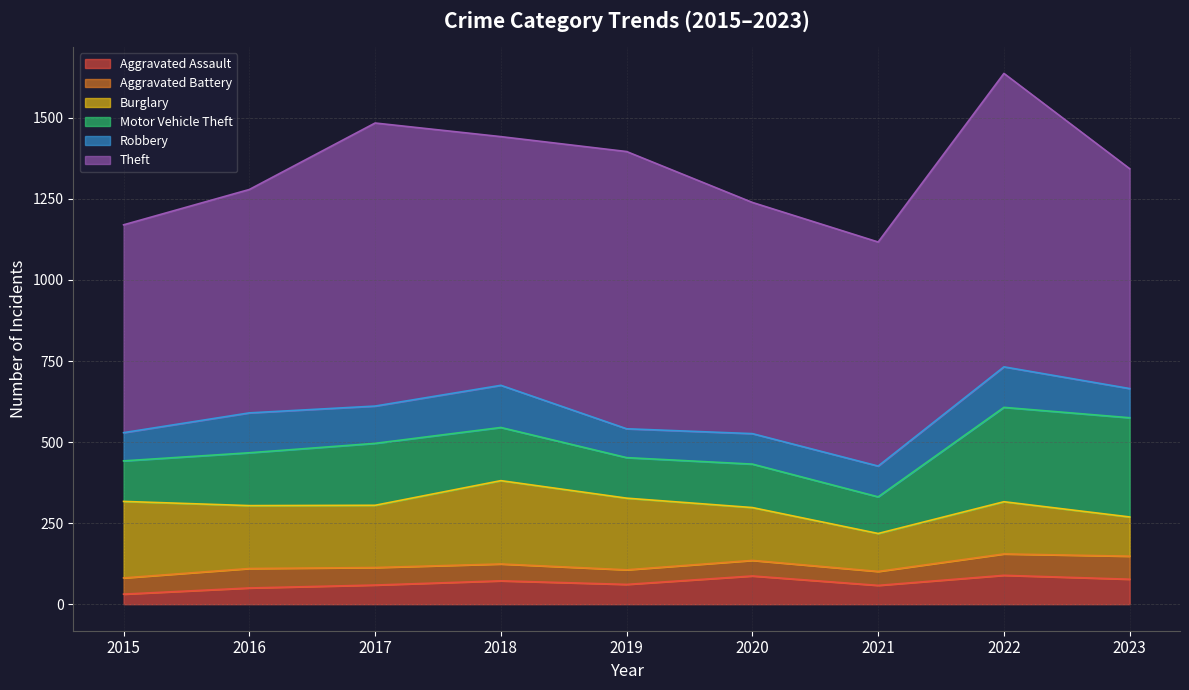

In Burglary, how many points are higher than both neighbors (excluding endpoints)?

2